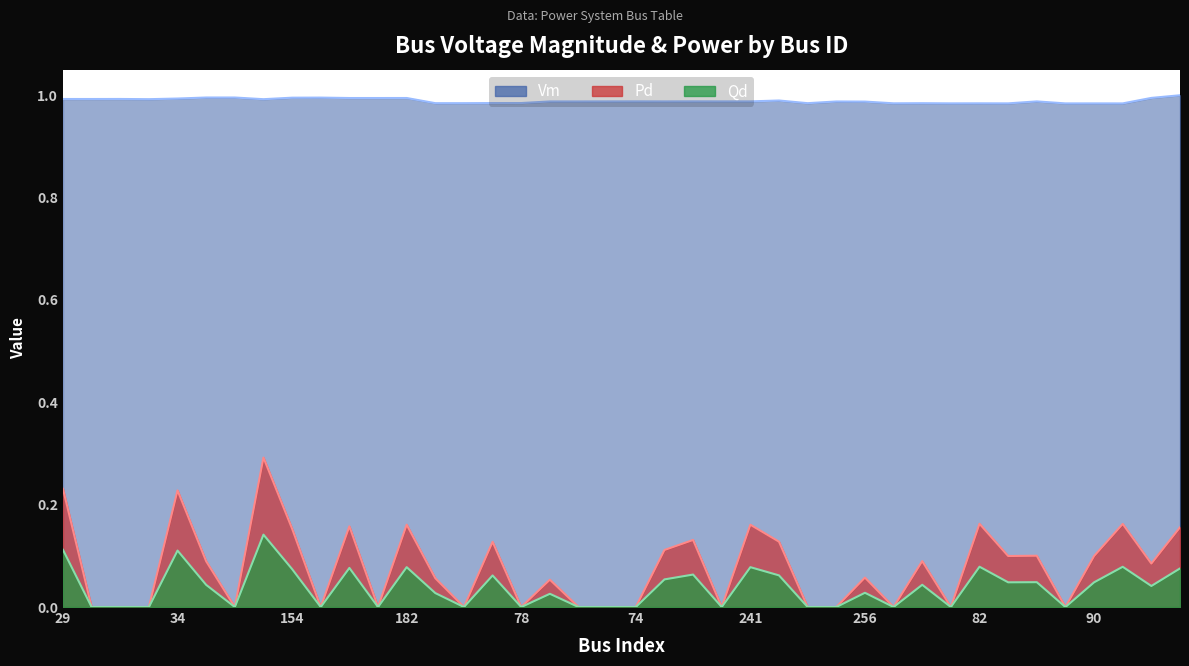

True or false: Vm has more than 0 points higher than both neighbors.

True